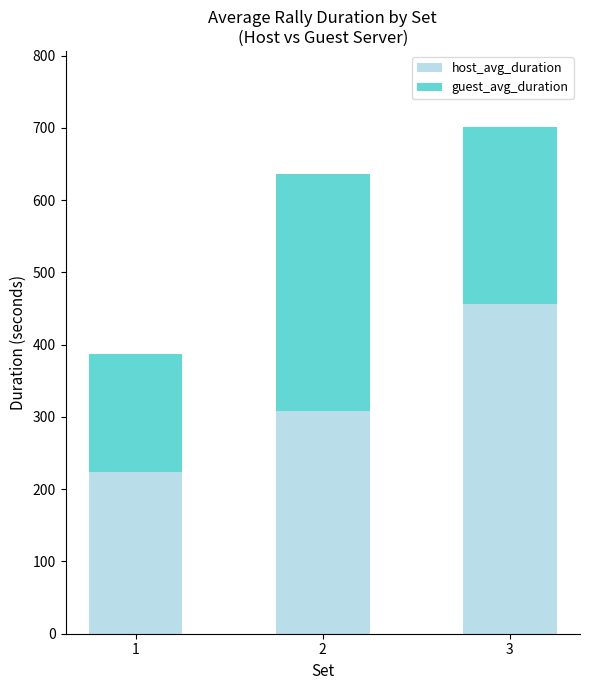

How many values in the host_avg_duration series exceed 308?

2